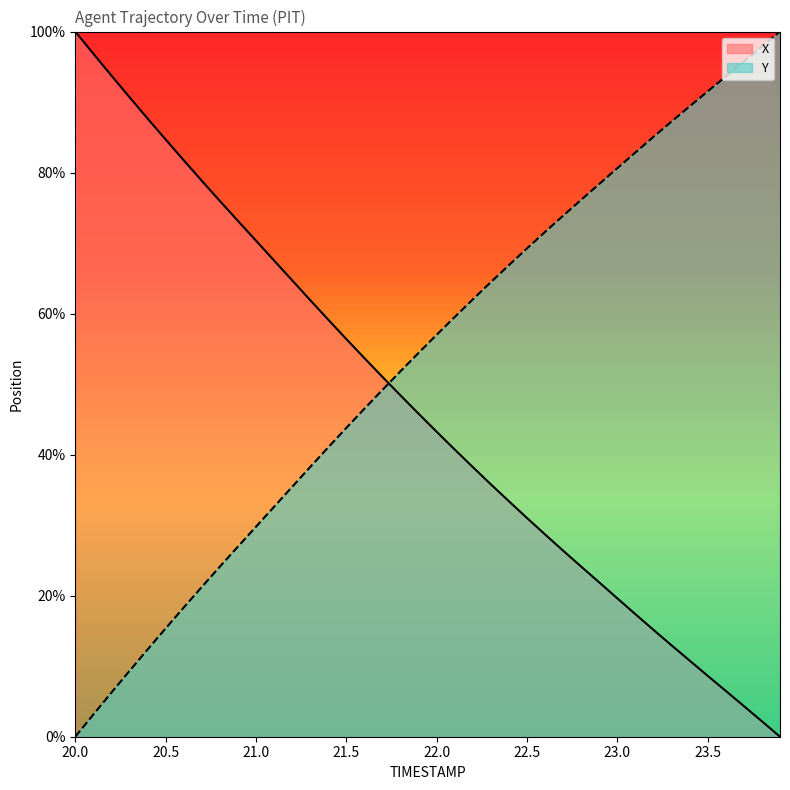

What is the label of the 28th point from the left?

22.7